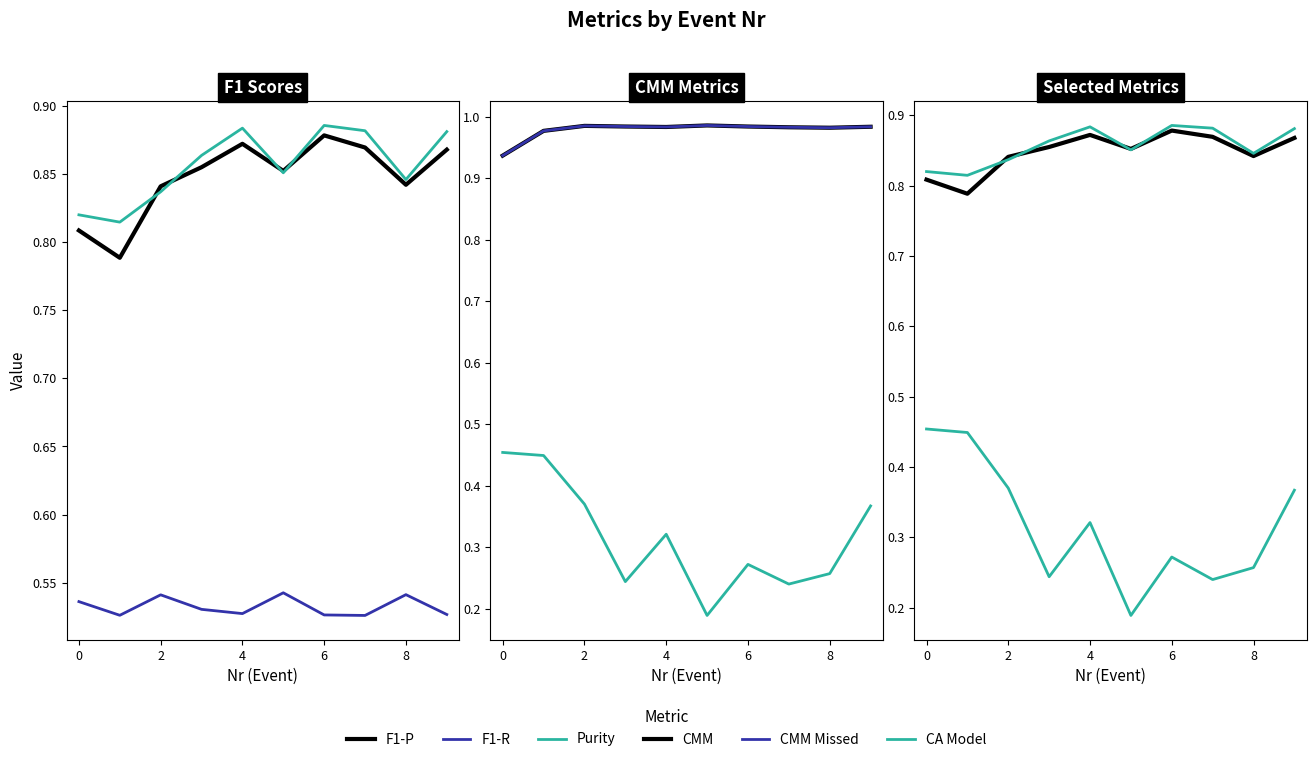

What is the approximate value of Purity at 9?

0.9